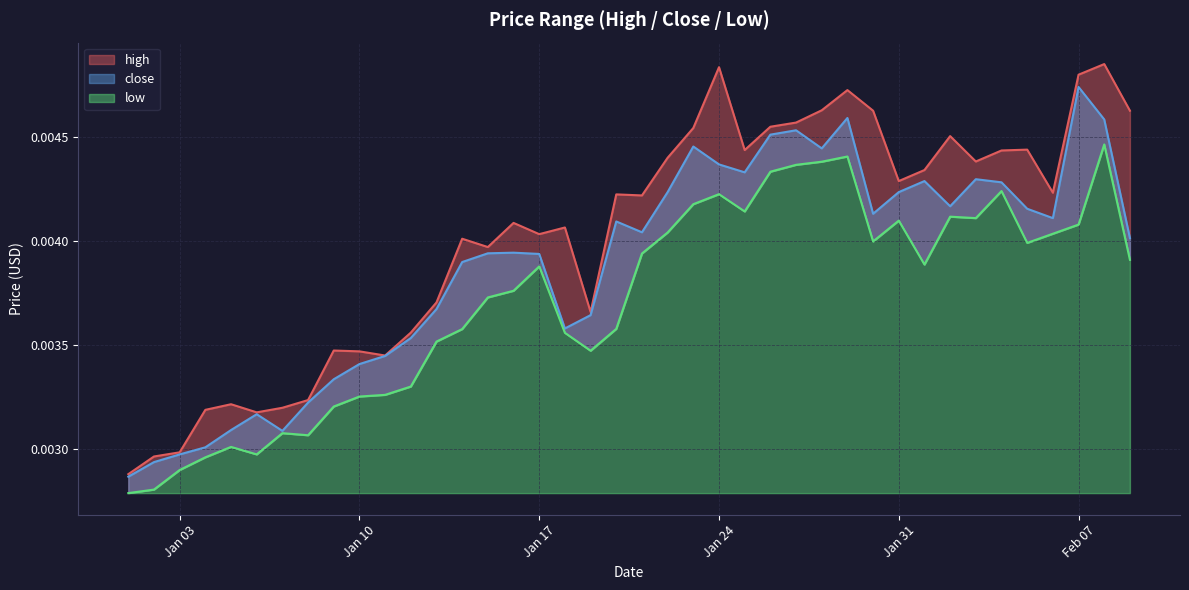

The close series shows 0.0 at 2023-01-25. True or false?

True